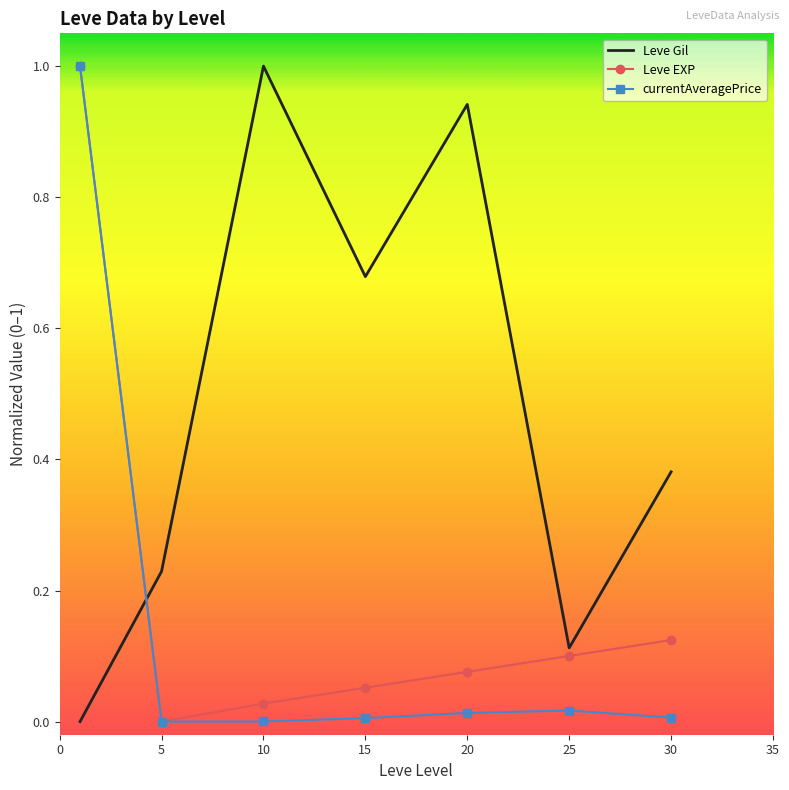

How many categories are shown in the chart?

7